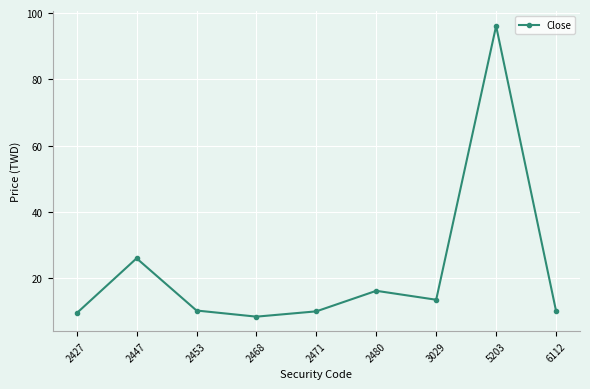

Is it true that the value at 2453 is 17.2?

False